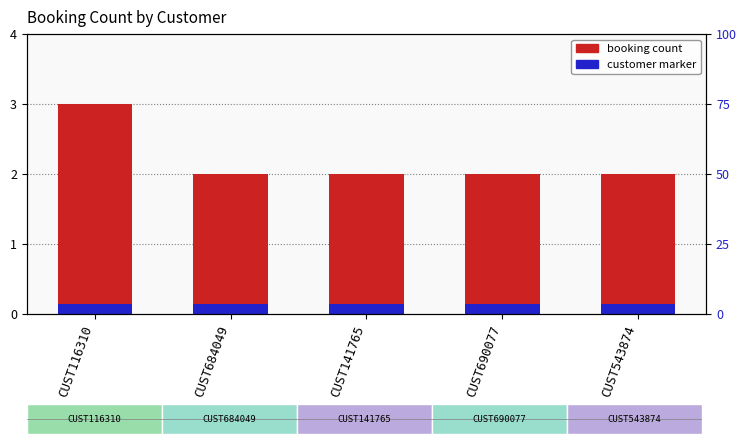

How many data points in COUNT(Booking_ID) are above 2?

1